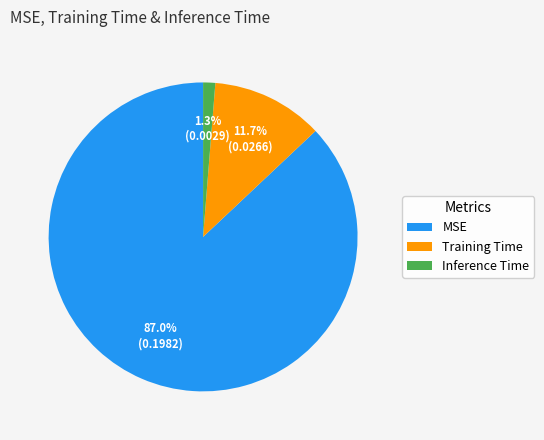

Is it true that Training Time is 1% of the pie?

False